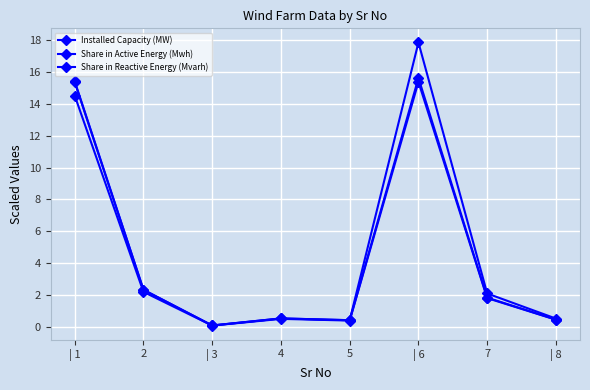

True or false: Share in Active Energy (Mwh) has a value of 0.7 at 5.

False